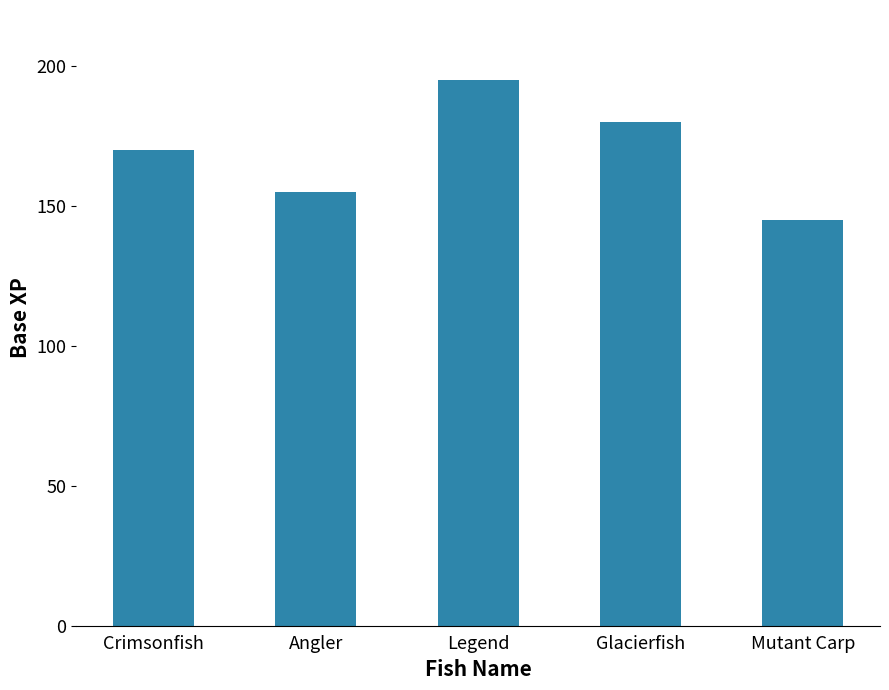

How many values are between 155 and 180?

3